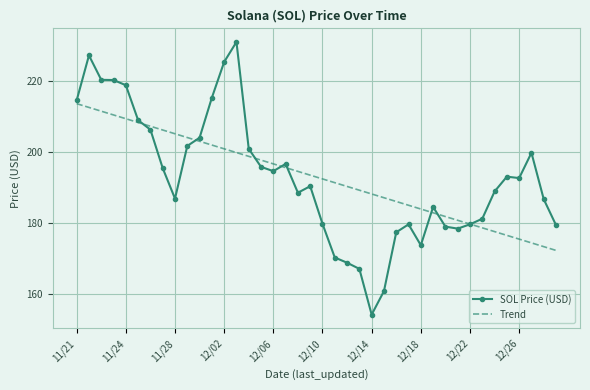

Rank the series by their maximum value, from lowest to highest.

Trend, SOL Price (USD)